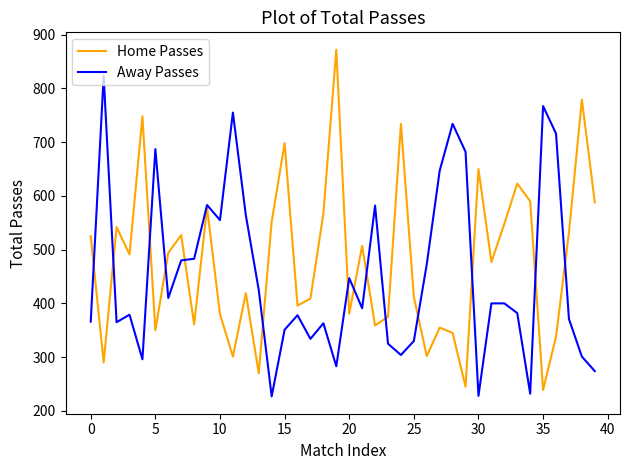

Rank the series by their maximum value, from highest to lowest.

Home Passes, Away Passes